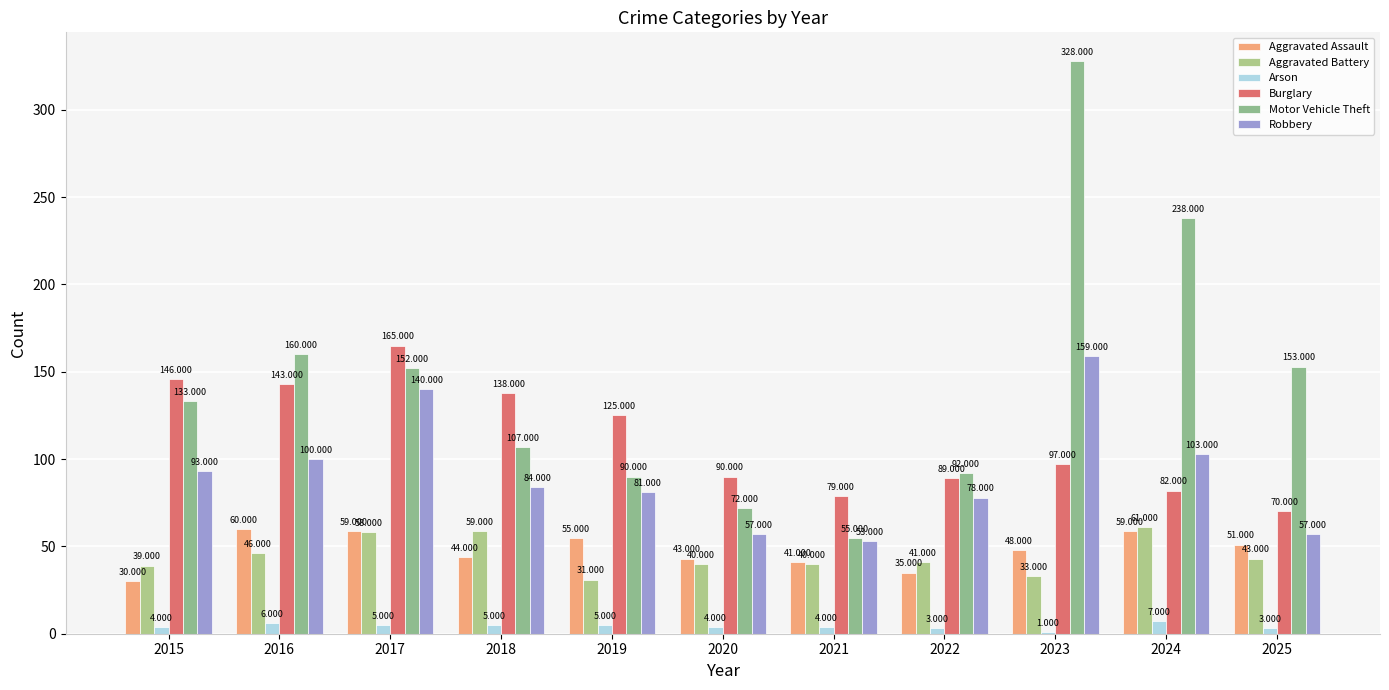

Reading left to right, extract all data points from this chart.

Aggravated Assault: 2015=30	2016=60	2017=59	2018=44	2019=55	2020=43	2021=41	2022=35	2023=48	2024=59	2025=51
Aggravated Battery: 2015=39	2016=46	2017=58	2018=59	2019=31	2020=40	2021=40	2022=41	2023=33	2024=61	2025=43
Arson: 2015=4	2016=6	2017=5	2018=5	2019=5	2020=4	2021=4	2022=3	2023=1	2024=7	2025=3
Burglary: 2015=146	2016=143	2017=165	2018=138	2019=125	2020=90	2021=79	2022=89	2023=97	2024=82	2025=70
Motor Vehicle Theft: 2015=133	2016=160	2017=152	2018=107	2019=90	2020=72	2021=55	2022=92	2023=328	2024=238	2025=153
Robbery: 2015=93	2016=100	2017=140	2018=84	2019=81	2020=57	2021=53	2022=78	2023=159	2024=103	2025=57